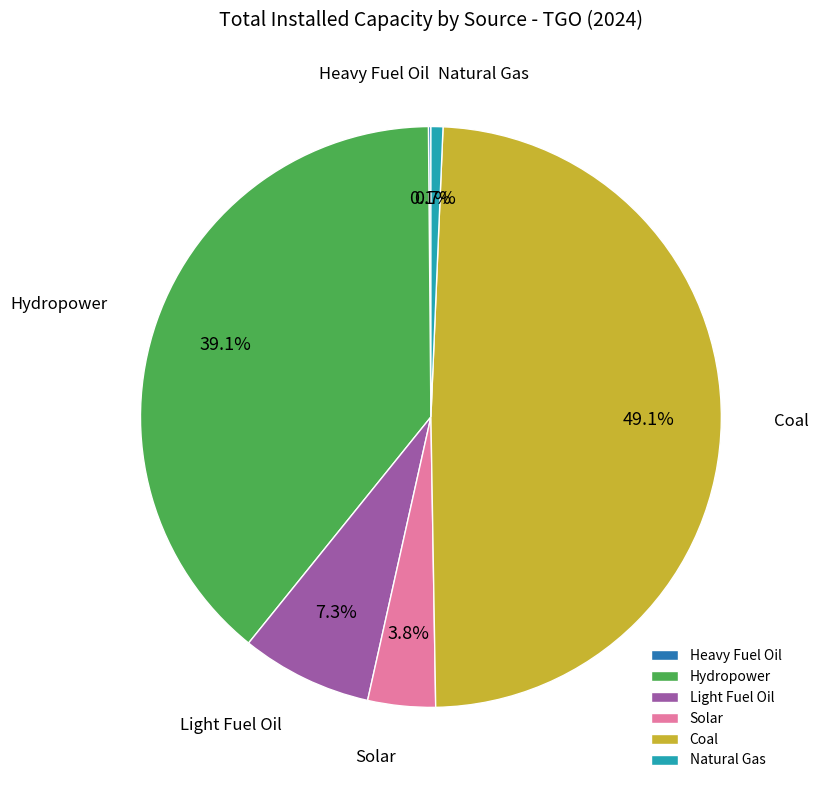

Which slice is the largest?

Coal